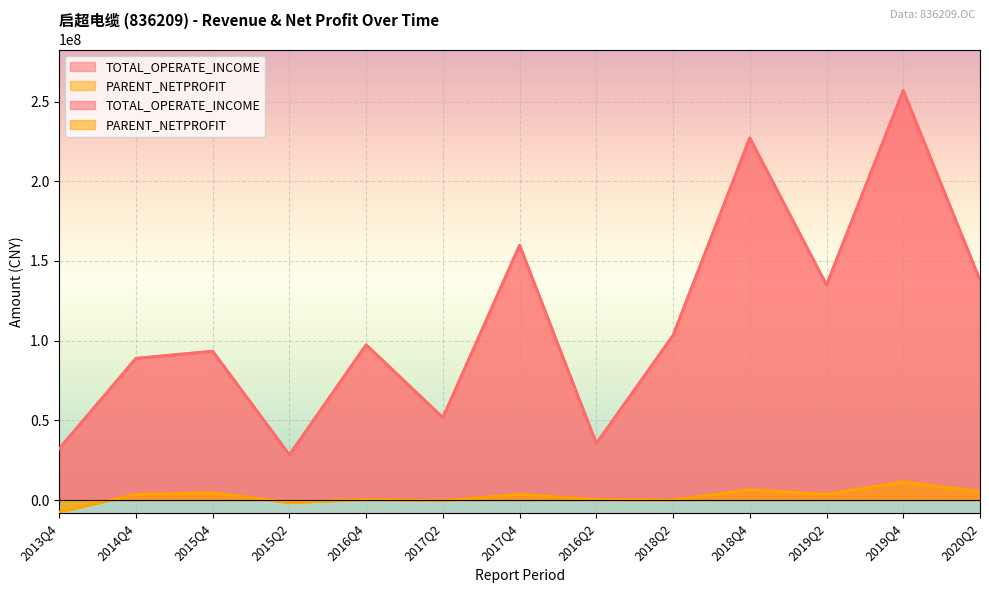

In PARENT_NETPROFIT, how many points are higher than both neighbors (excluding endpoints)?

5